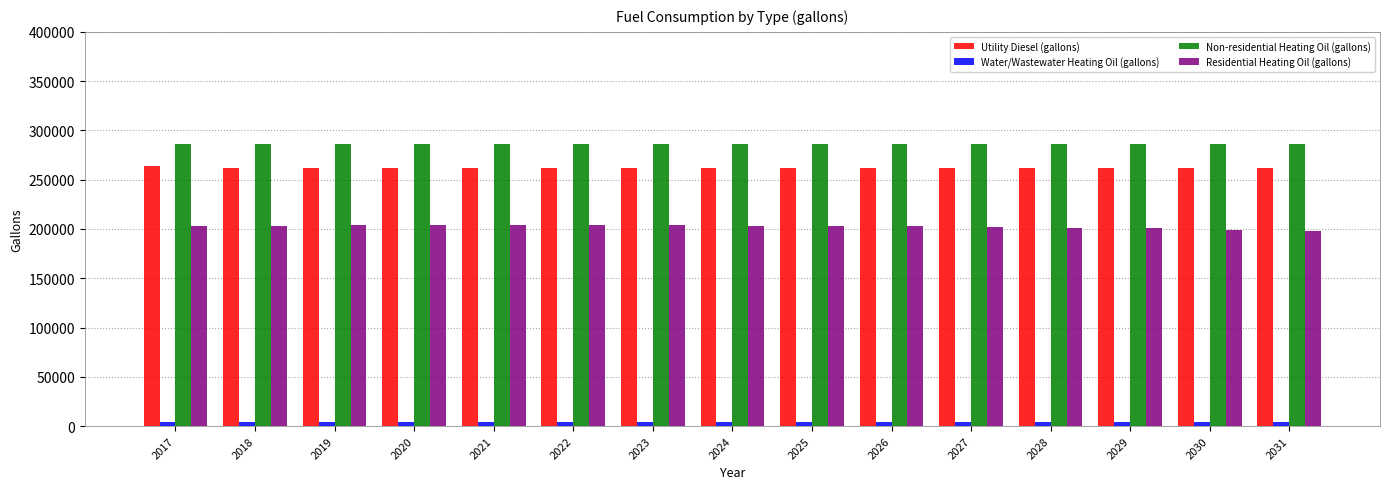

What is the difference between the Utility Diesel (gallons) values at 2024 and 2018?

514.6